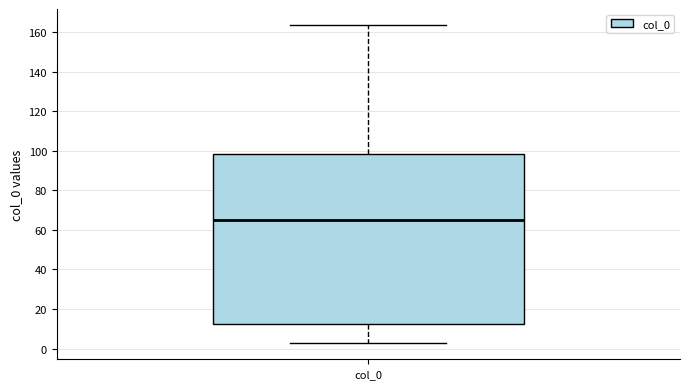

Read this box plot against the y-axis: the position of the median line, the range covered by the box, and the ends of both whiskers. The values are not printed on the chart, so give them approximately, as read against the axis.

median 64, box 12 to 98, whiskers 2 to 164